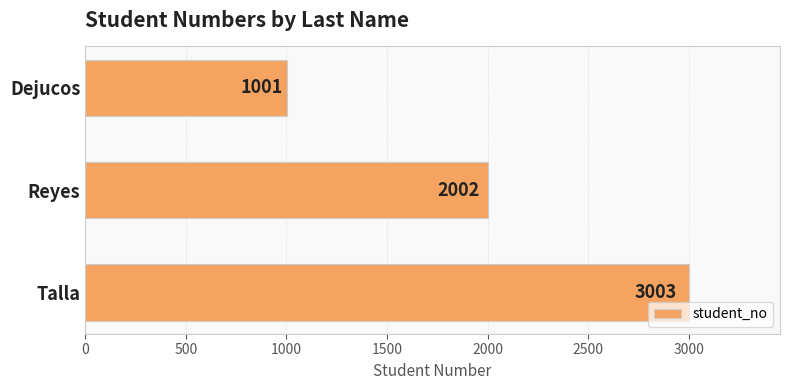

Rank the categories by value from highest to lowest.

Talla, Reyes, Dejucos